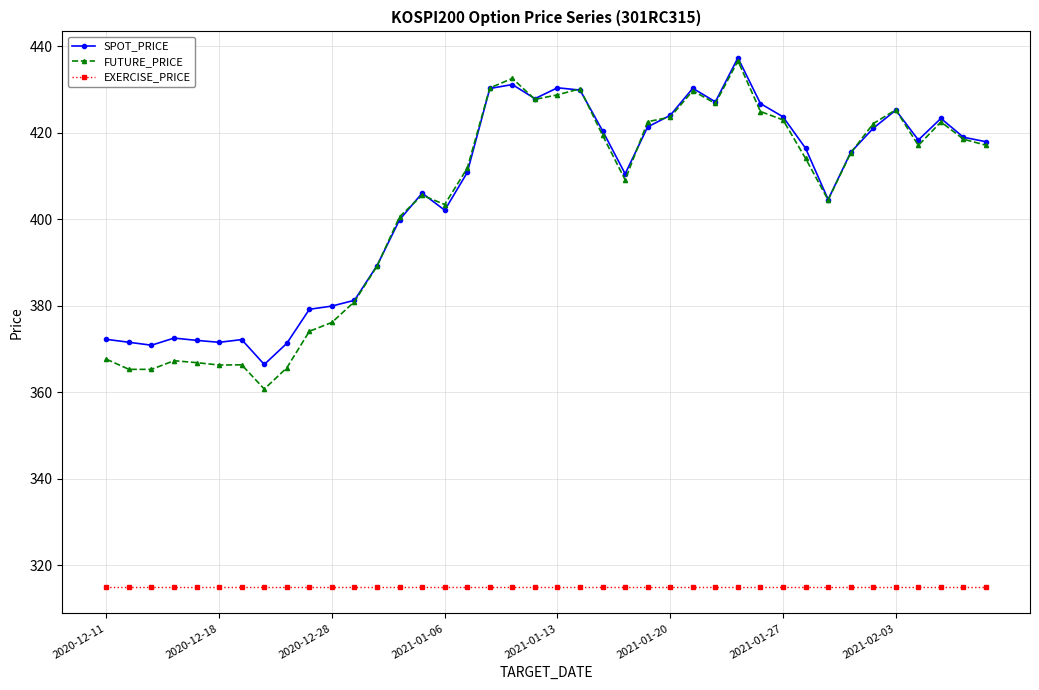

What is the value of the FUTURE_PRICE point at the 23rd from the left?

419.4